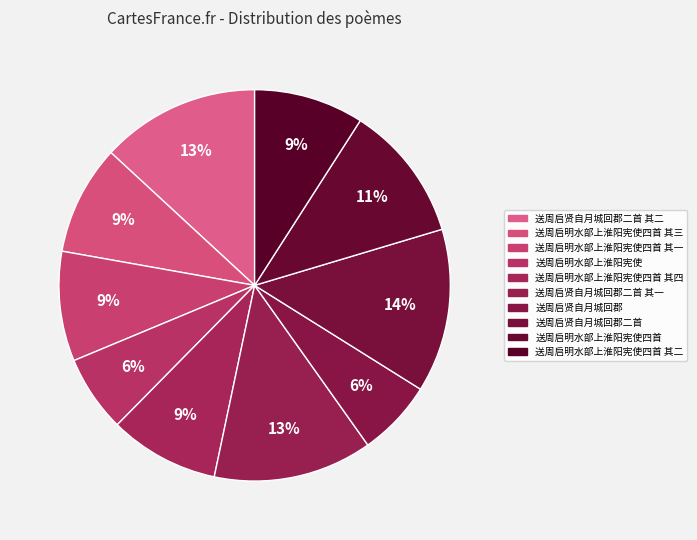

Count the number of slices in the pie.

10